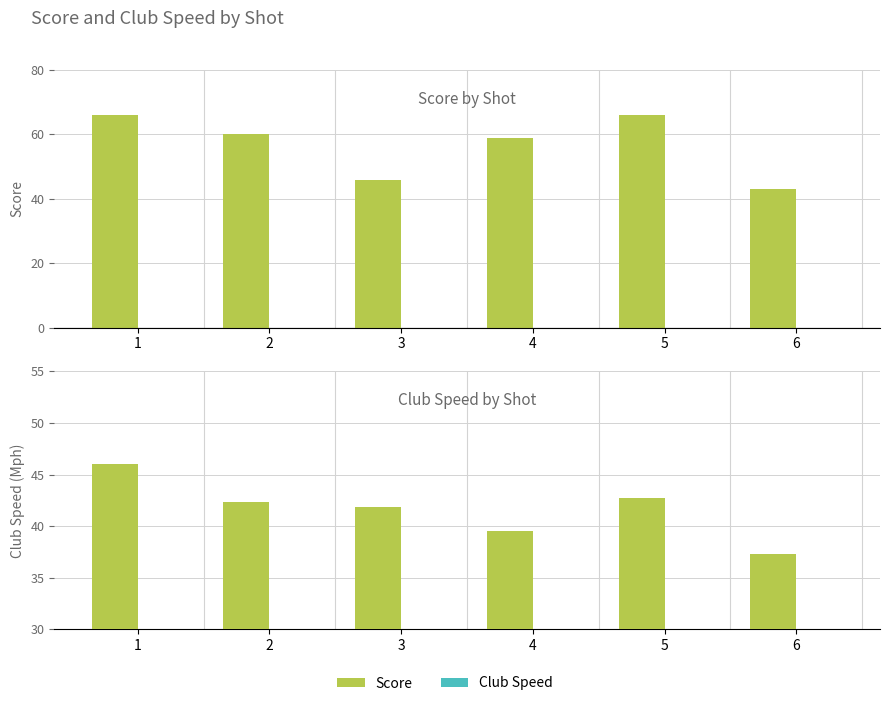

At how many categories does at least one series exceed 47?

4